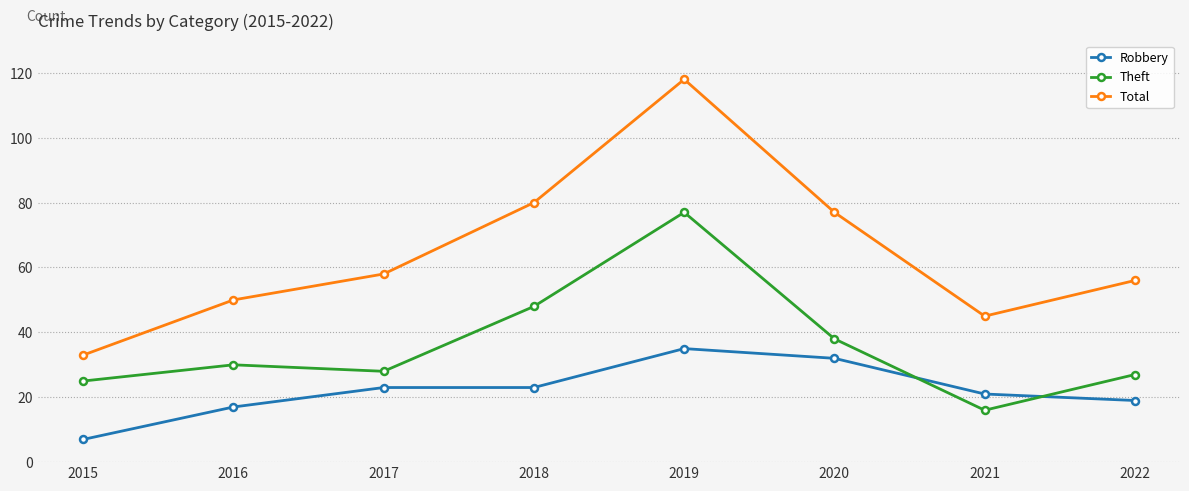

True or false: Total and Robbery intersect in this chart.

False